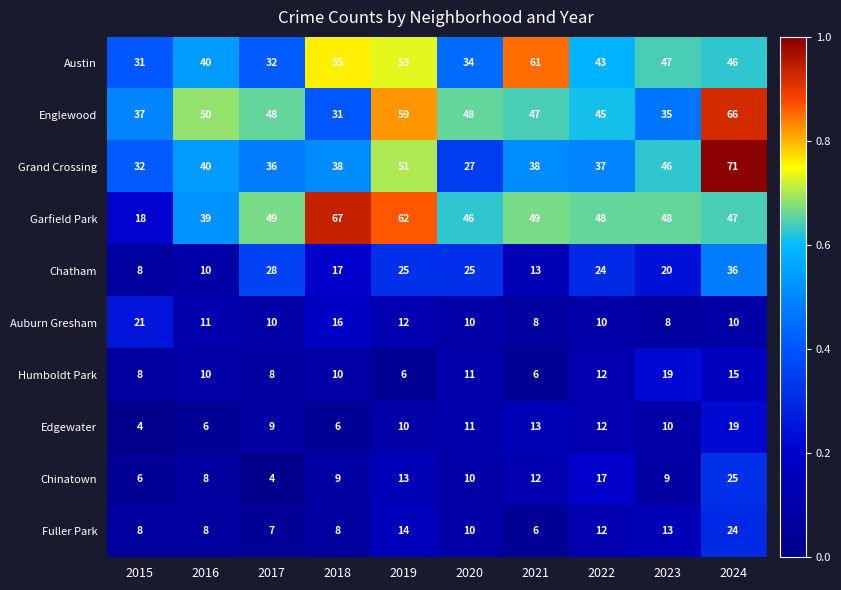

At 2018, list the series in order from smallest to largest.

Edgewater, Fuller Park, Chinatown, Humboldt Park, Auburn Gresham, Chatham, Englewood, Grand Crossing, Austin, Garfield Park